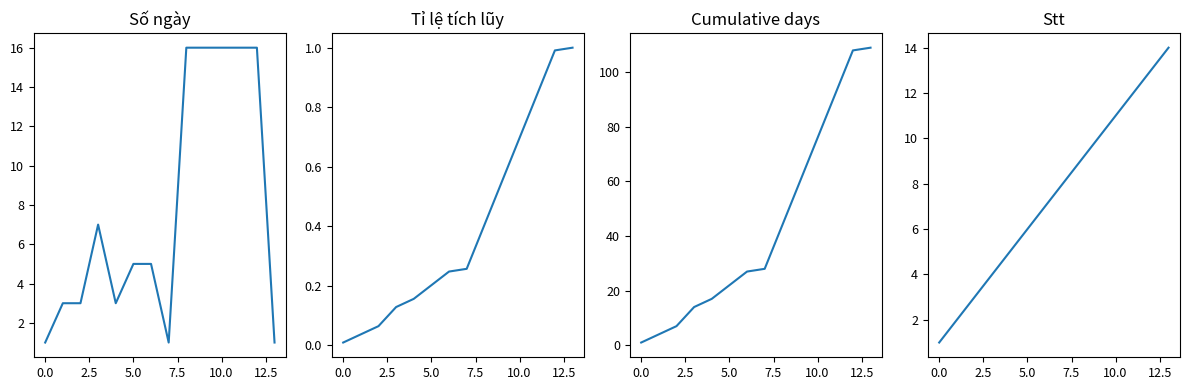

What is the greatest value displayed?

109.0